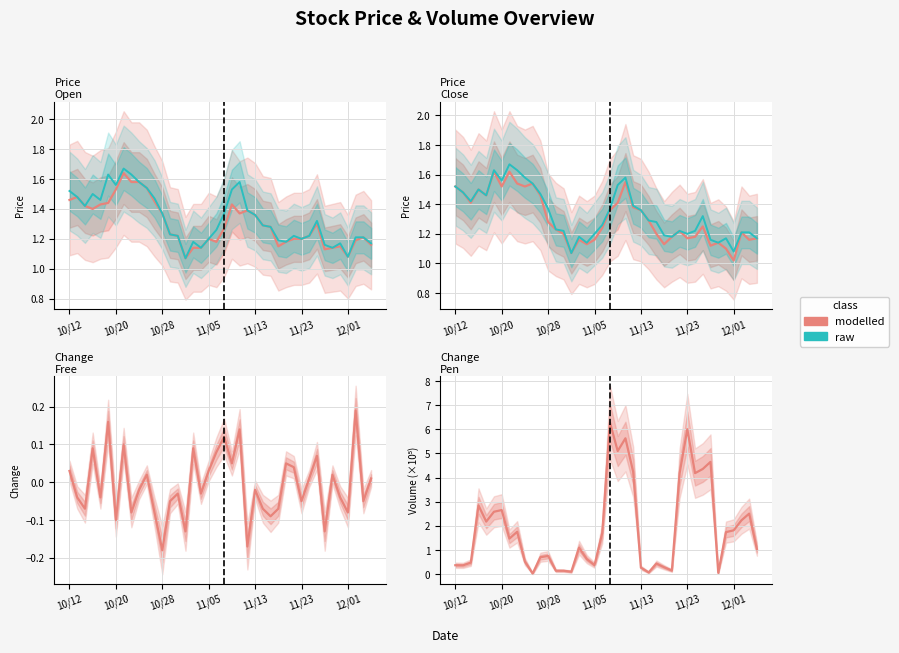

What are all the series names shown in the legend?

modelled, raw